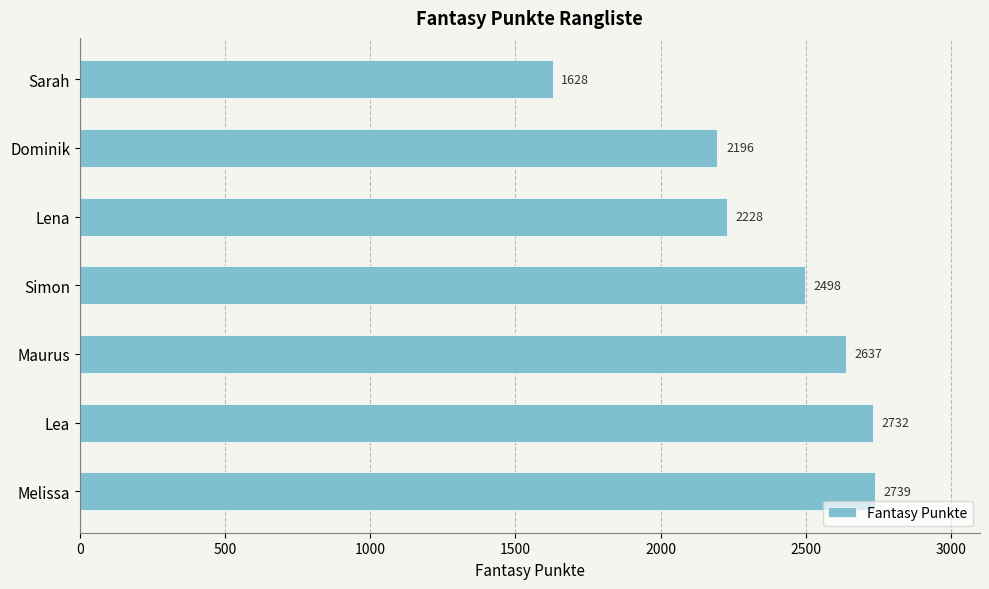

What is the difference between the maximum and minimum values?

1111